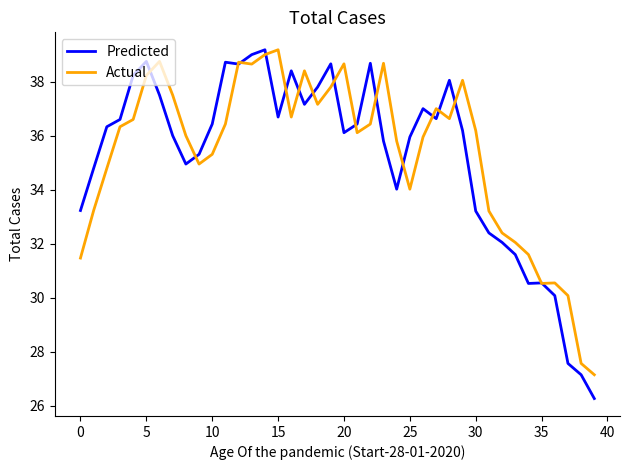

What is the maximum value for Predicted?

39.2